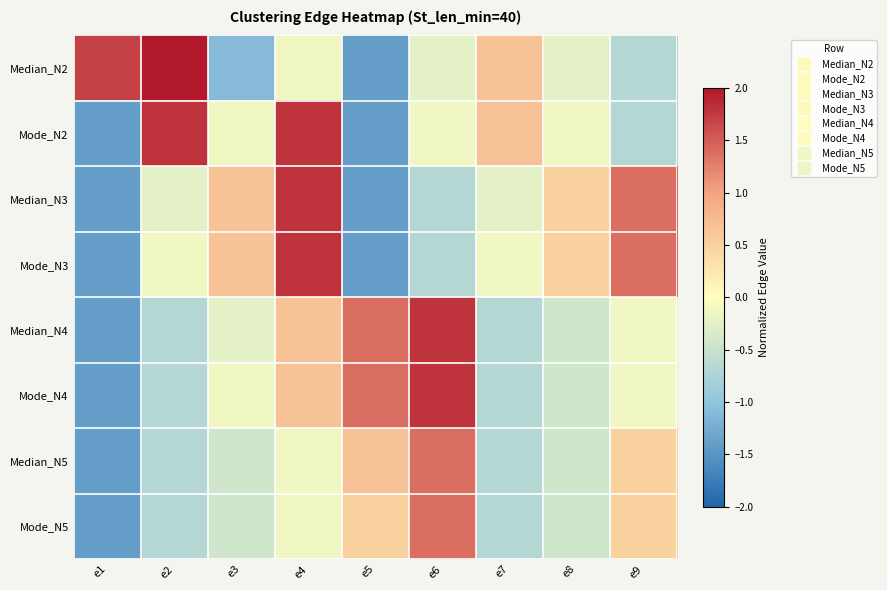

Rank the series by their maximum value, from highest to lowest.

Median_N2, Mode_N2, Median_N3, Mode_N3, Median_N4, Mode_N4, Median_N5, Mode_N5